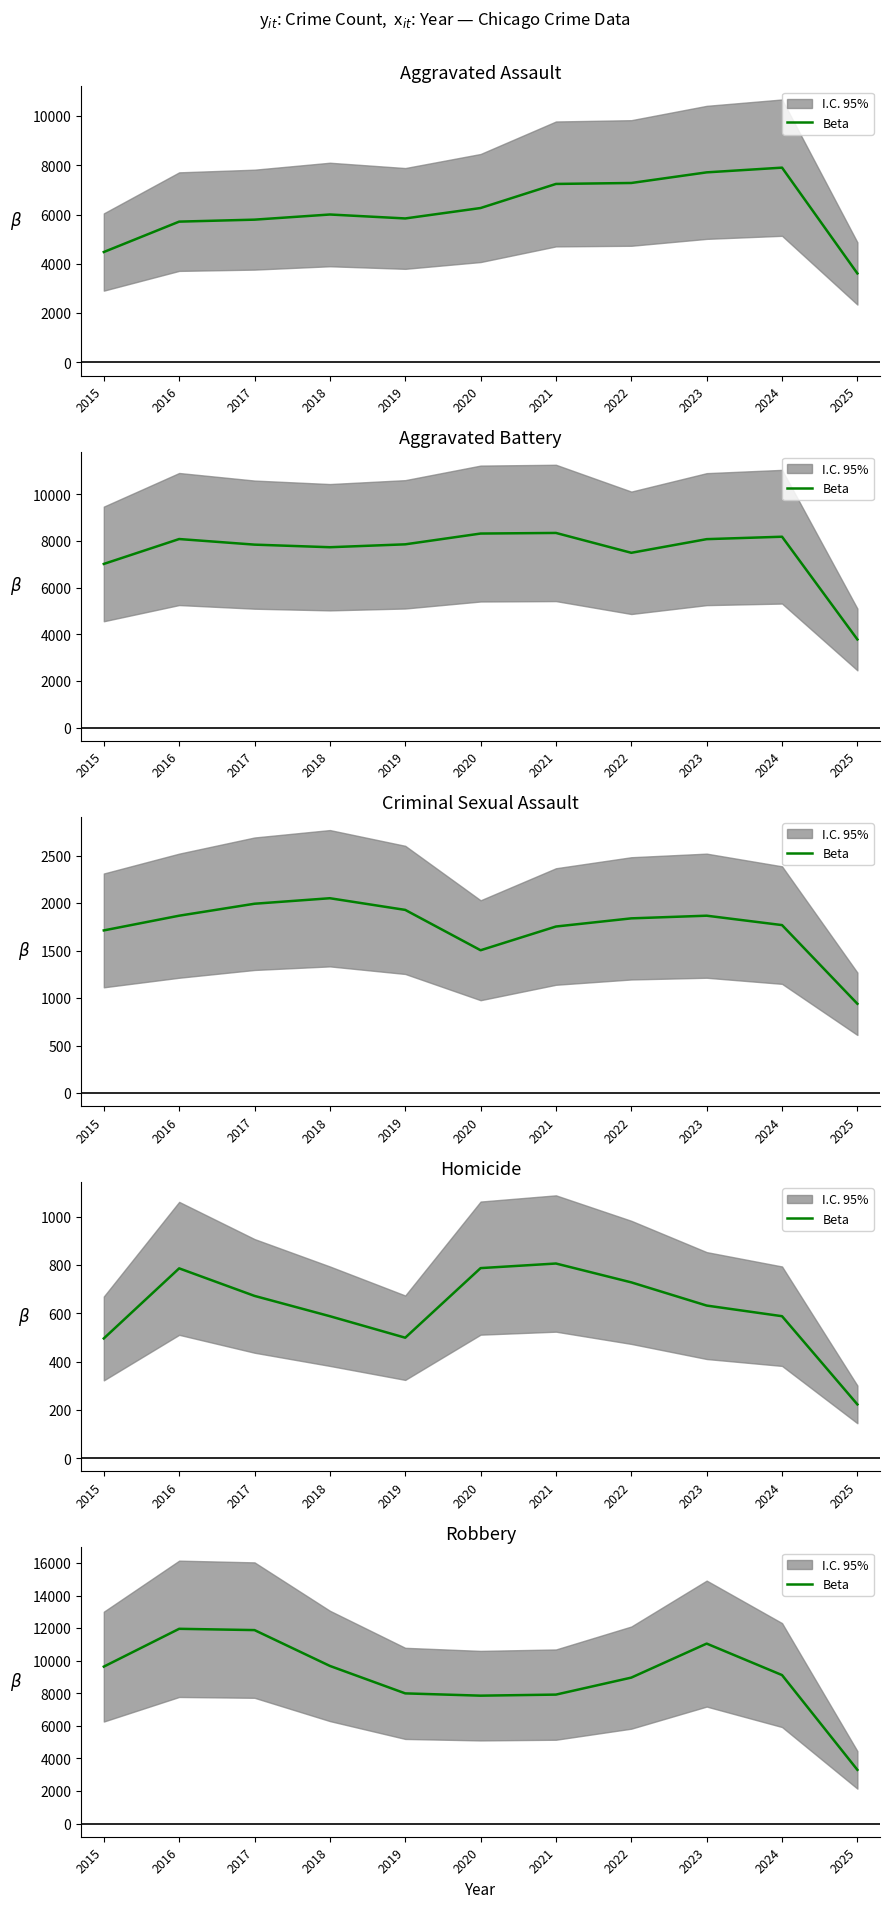

What is the difference between the values at 2025 and 2020?

4556